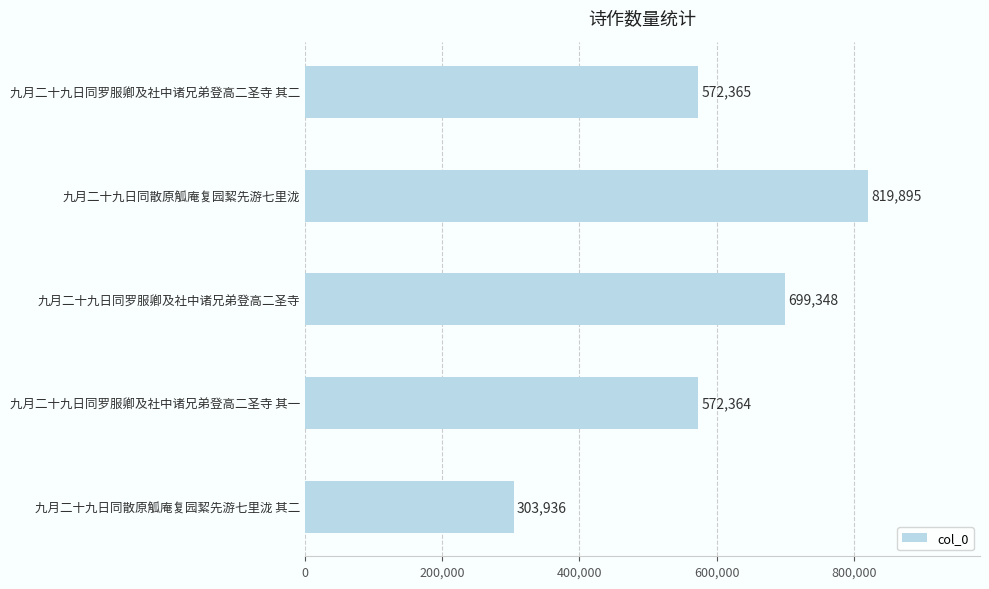

True or false: the data shows 1012967 at 九月二十九日同罗服卿及社中诸兄弟登高二圣寺.

False